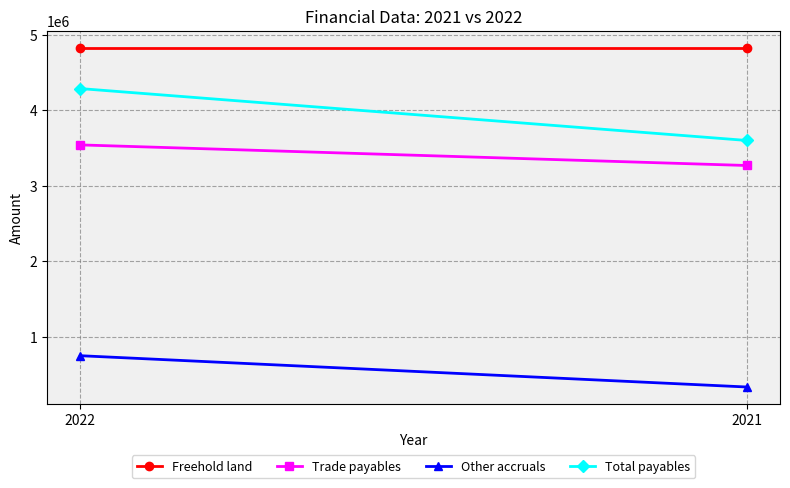

What value does the Trade payables series have at 2021, to the nearest 50?

3268500